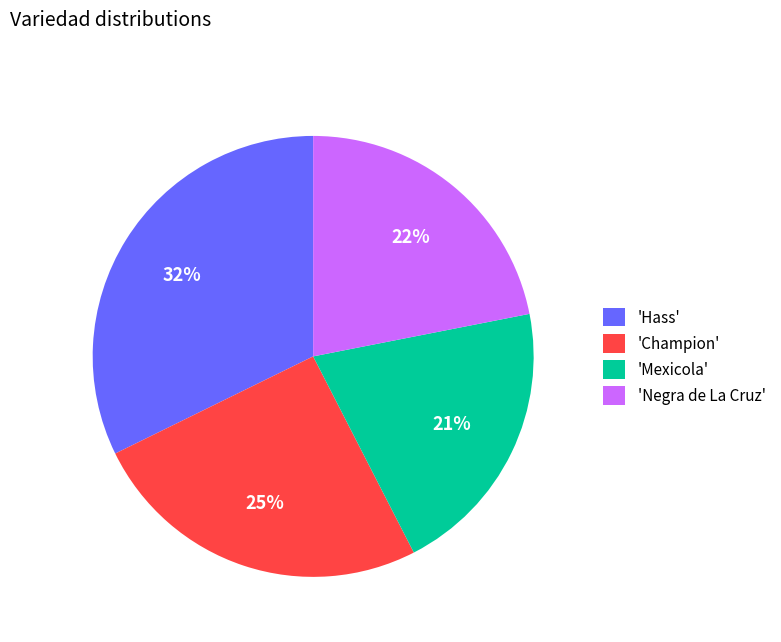

To the nearest percent, what is the difference between the 'Hass' and 'Champion' slice percentages?

7%